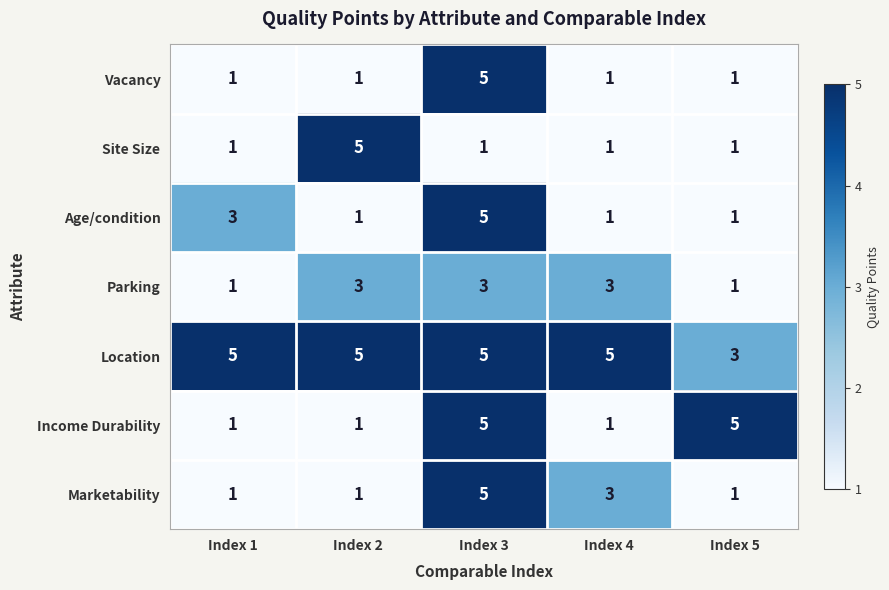

How many Parking values are between 1 and 3?

5